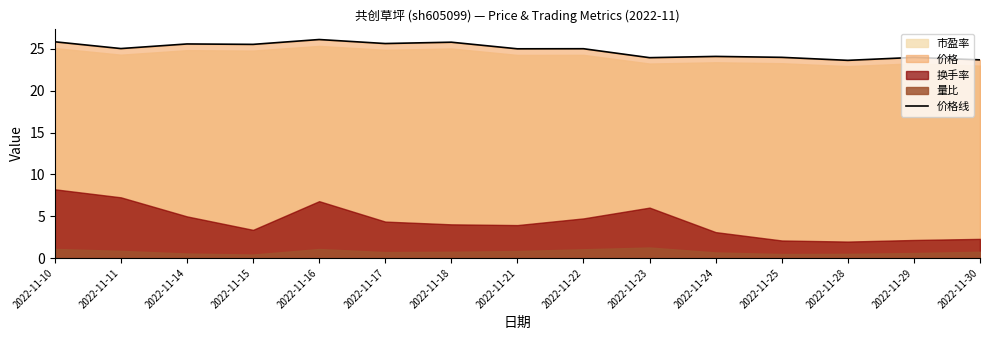

How many values are below 25?

6